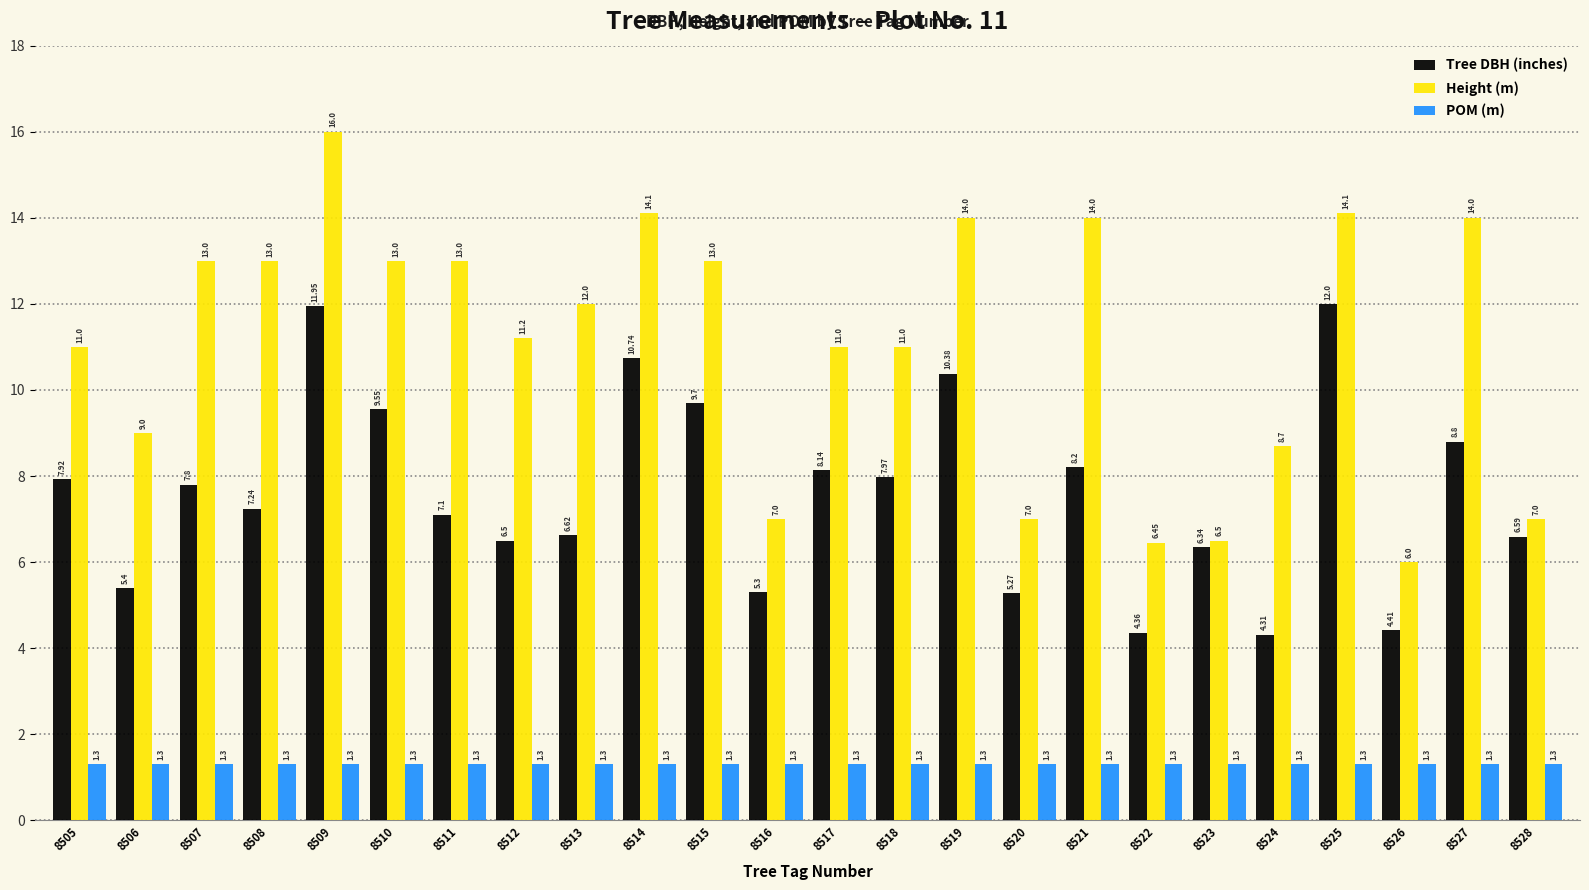

At which category is the sum across all series the highest?

8509